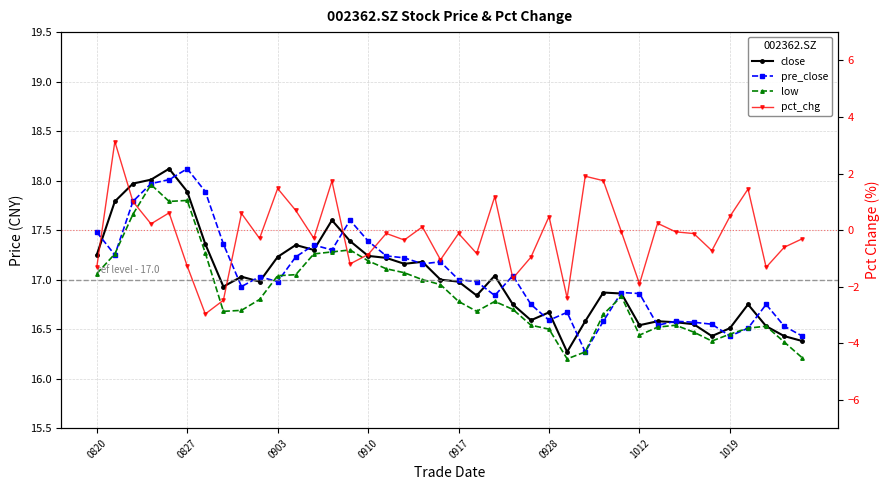

What is the approximate value of pre_close at 11?

17.2